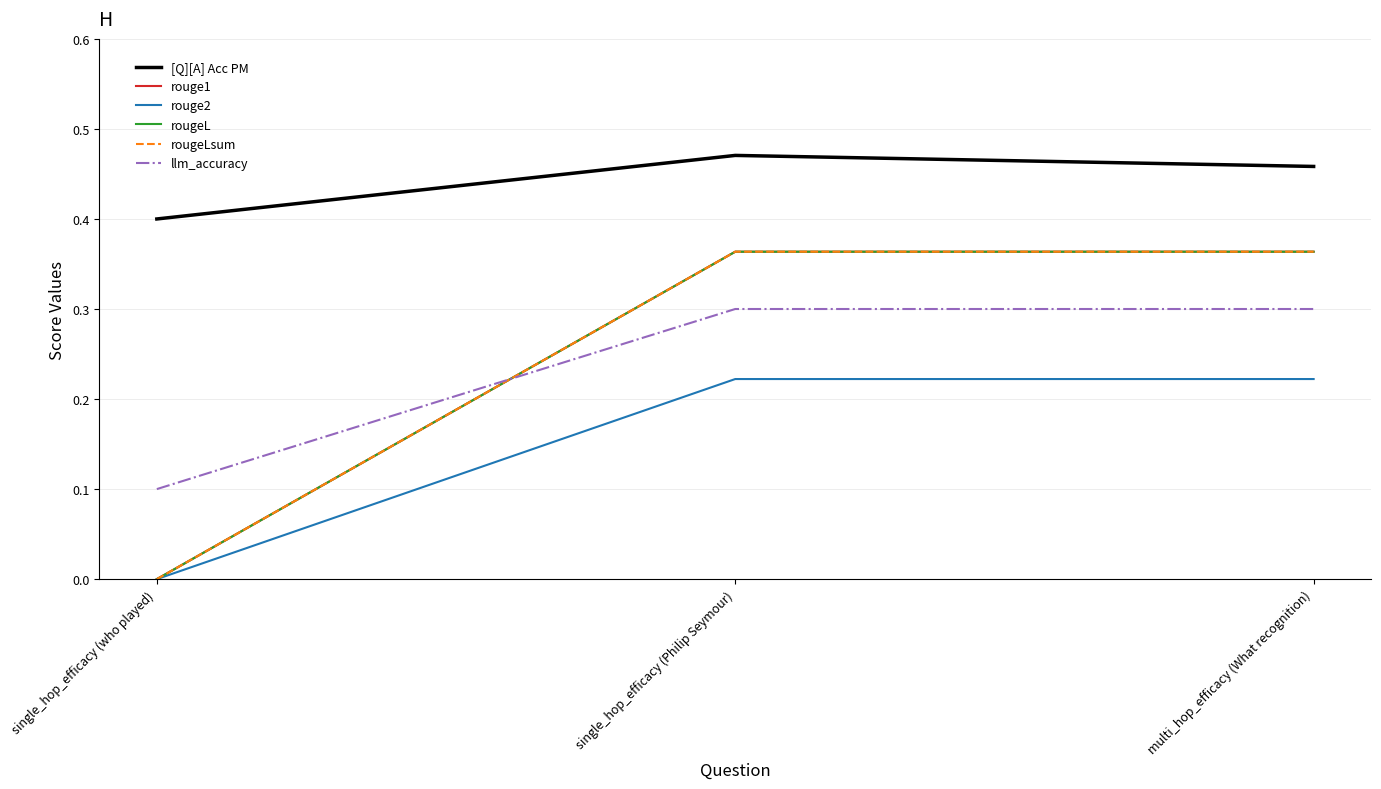

What is the maximum value shown in the chart?

0.5